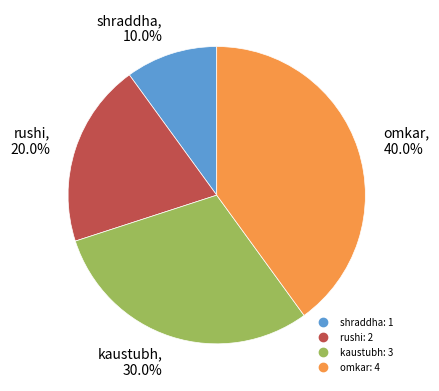

Rank the categories by value from lowest to highest.

shraddha, rushi, kaustubh, omkar